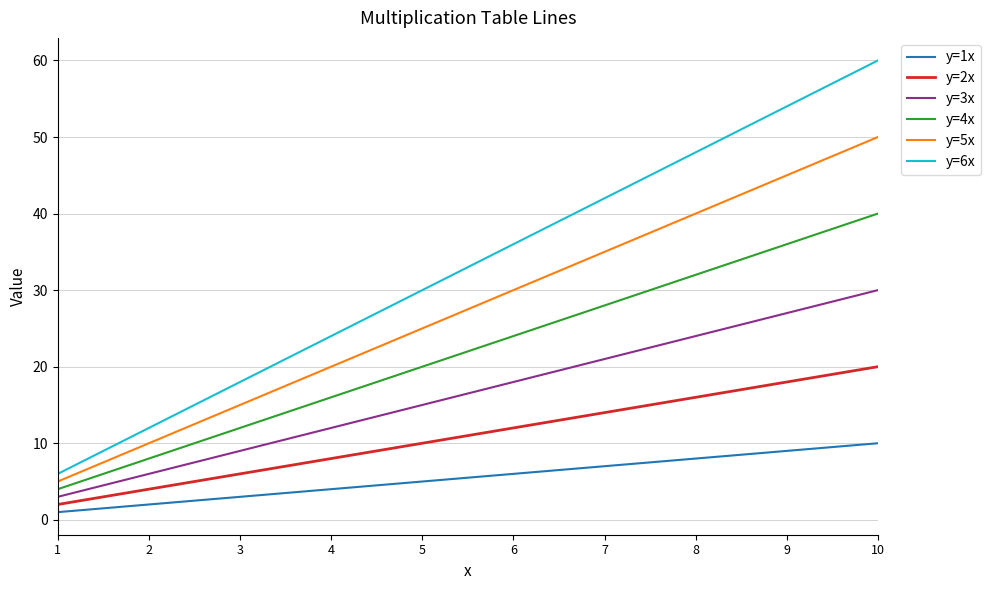

True or false: y=1x and y=2x intersect in this chart.

False